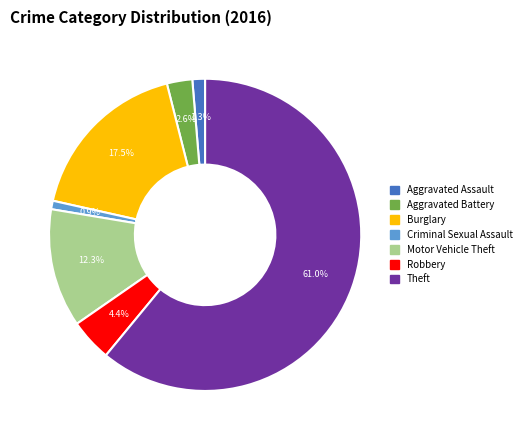

Is there a majority slice in this chart?

Yes